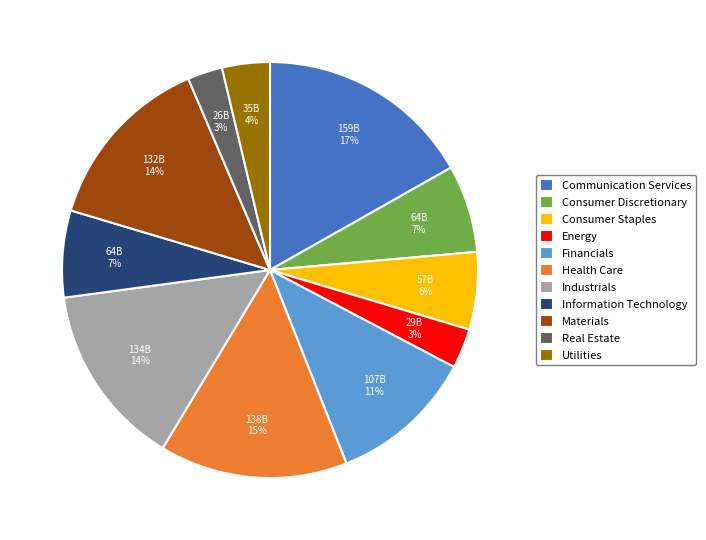

Does Consumer Staples represent more than half of the total?

No